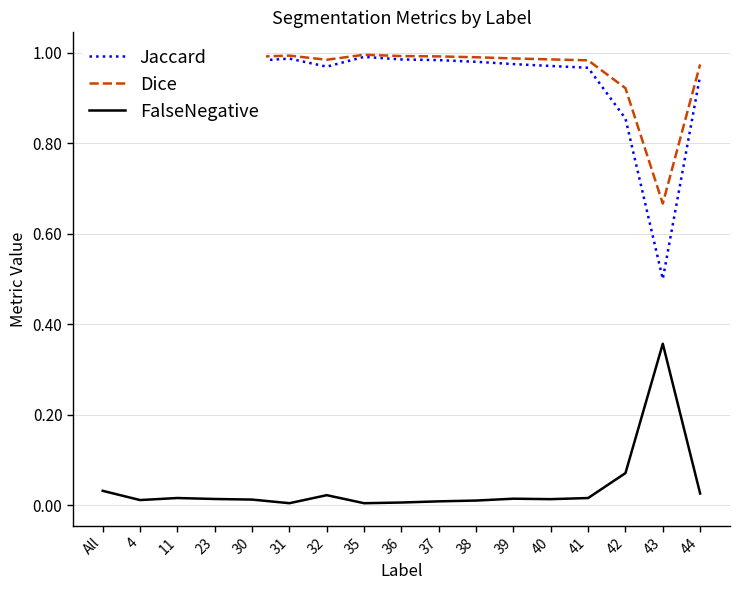

Is the value of Dice at 40 greater than the value of FalseNegative at 31?

Yes